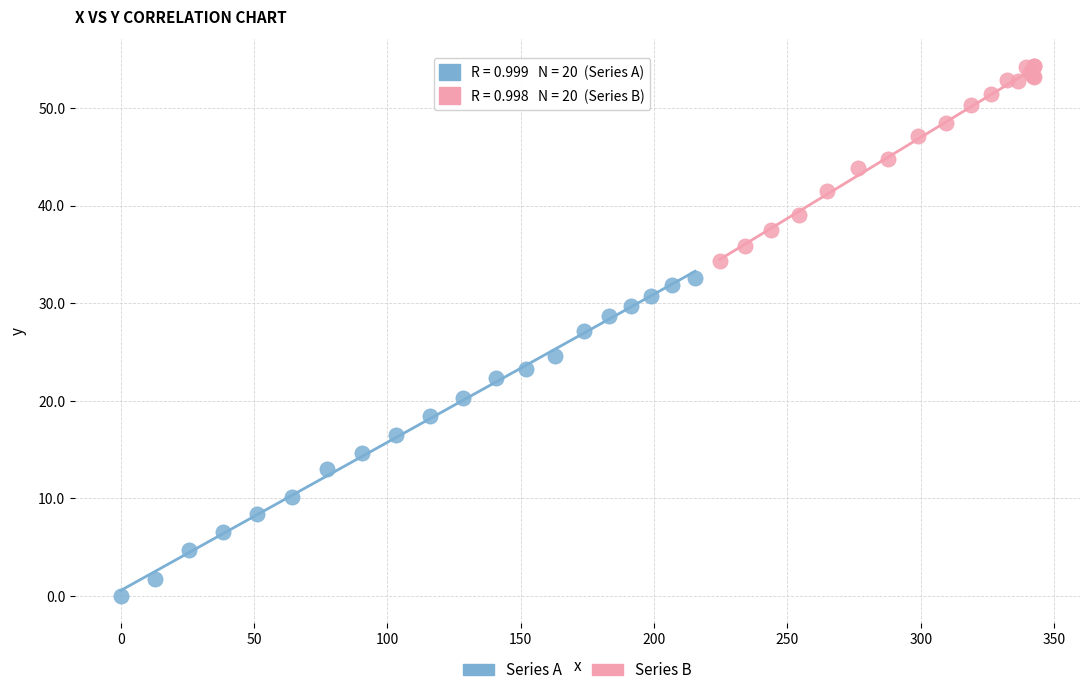

Which series has the widest spread of Y values?

Series A